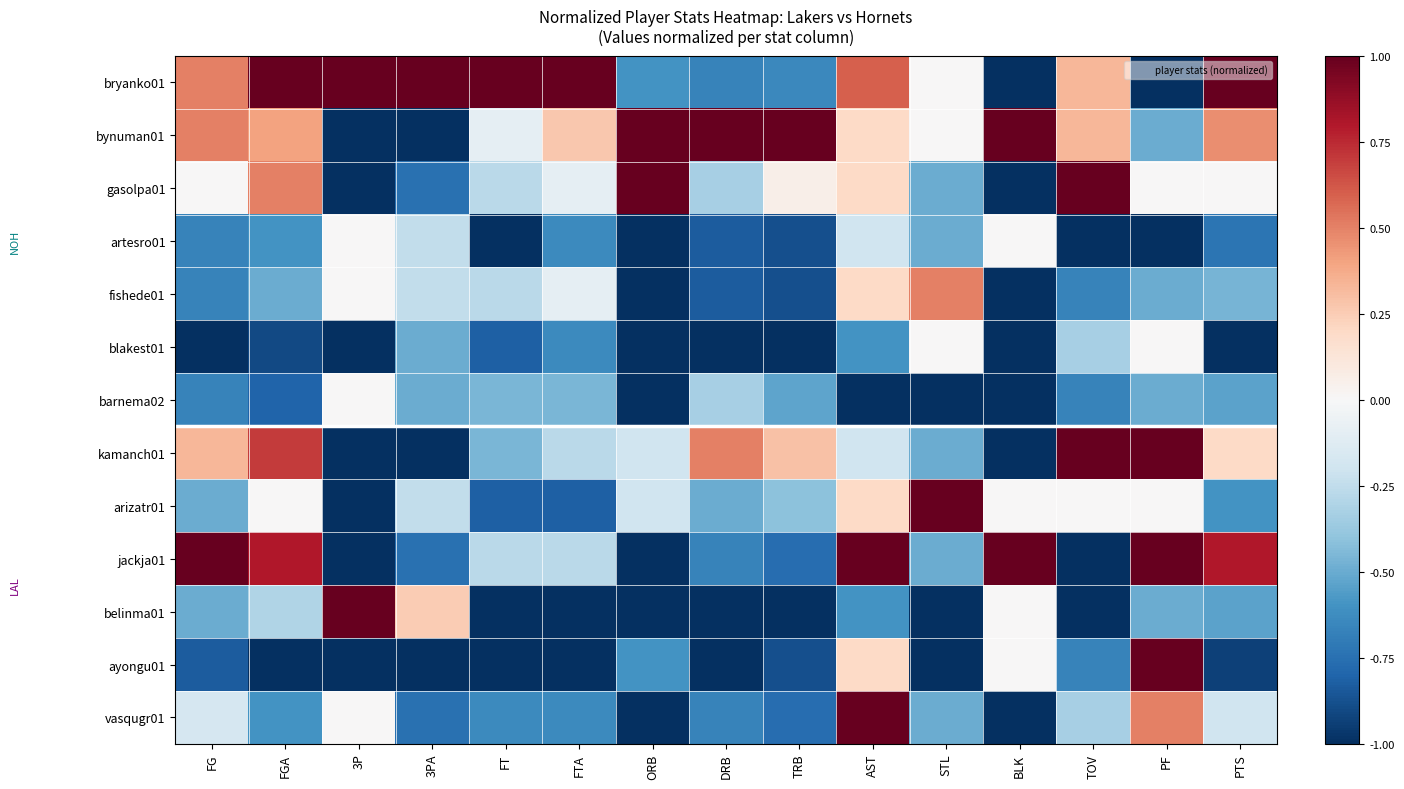

List the series in order of their peak value, lowest first.

artesro01, blakest01, barnema02, fishede01, bryanko01, bynuman01, gasolpa01, kamanch01, arizatr01, jackja01, belinma01, ayongu01, vasqugr01